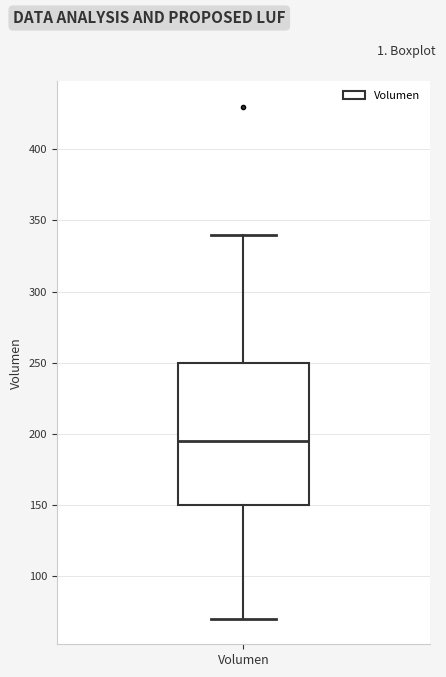

Where is the upper edge of the box for Volumen on the y-axis? The values are not printed on the chart, so give them approximately, as read against the axis.

250